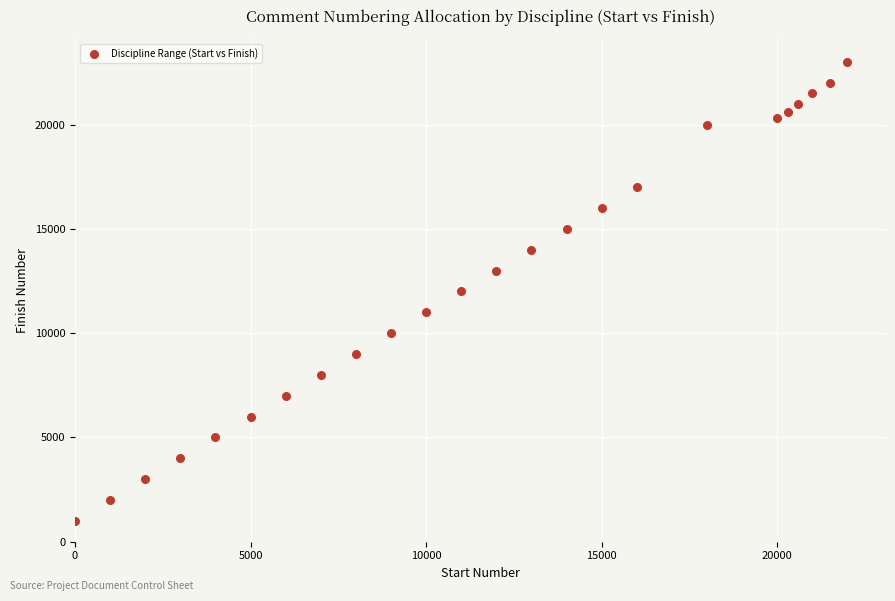

What is the range of Y values (max minus min)?

22000